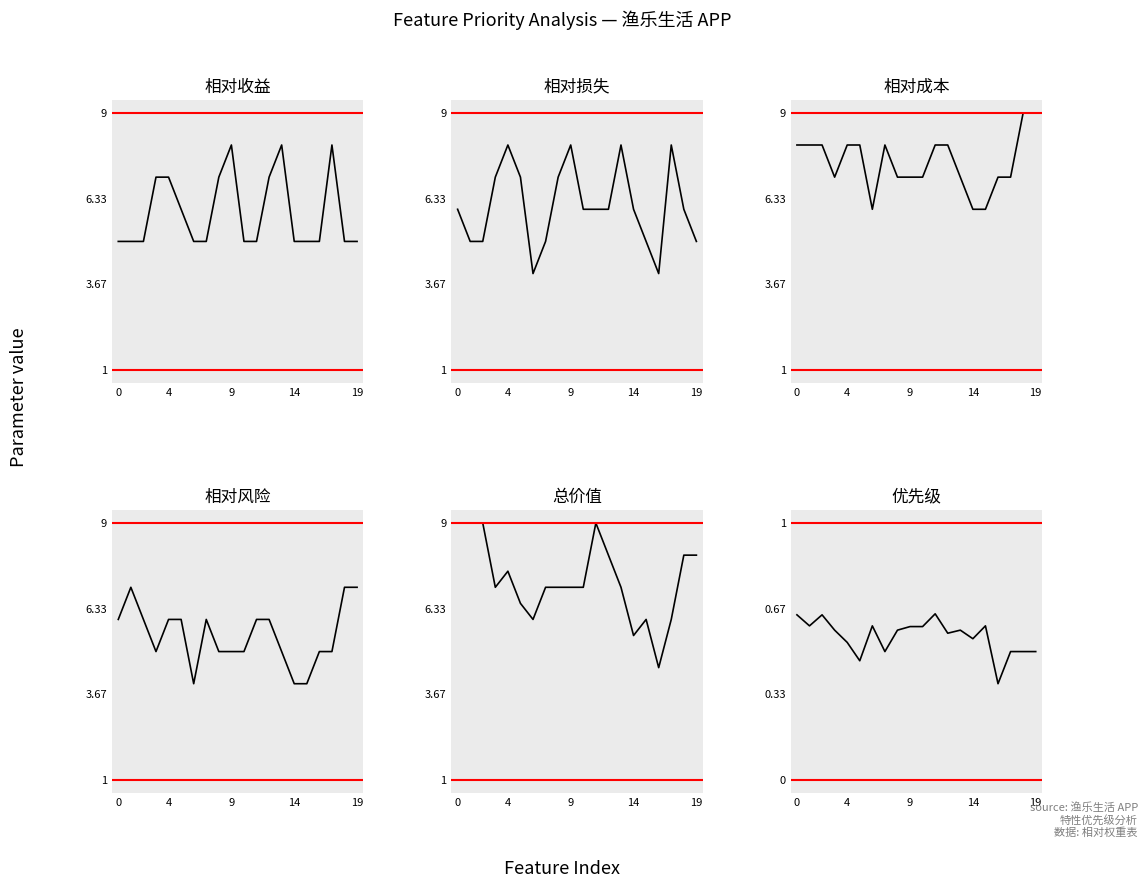

What is the difference between the highest and lowest values at 10?

6.4